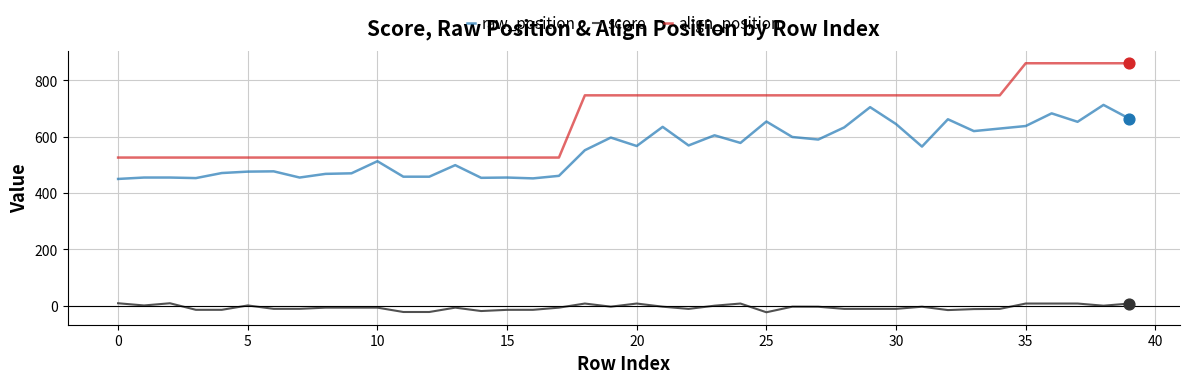

At how many categories does at least one series exceed 574?

22